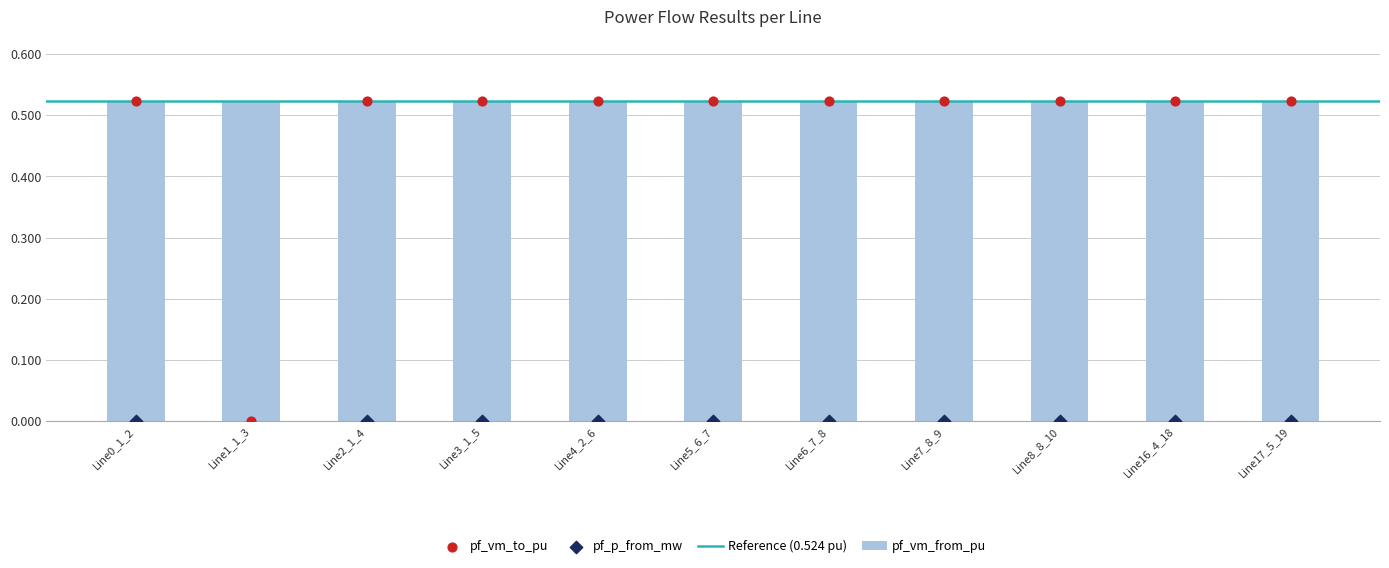

Which series contains the lowest Y value?

pf_vm_to_pu